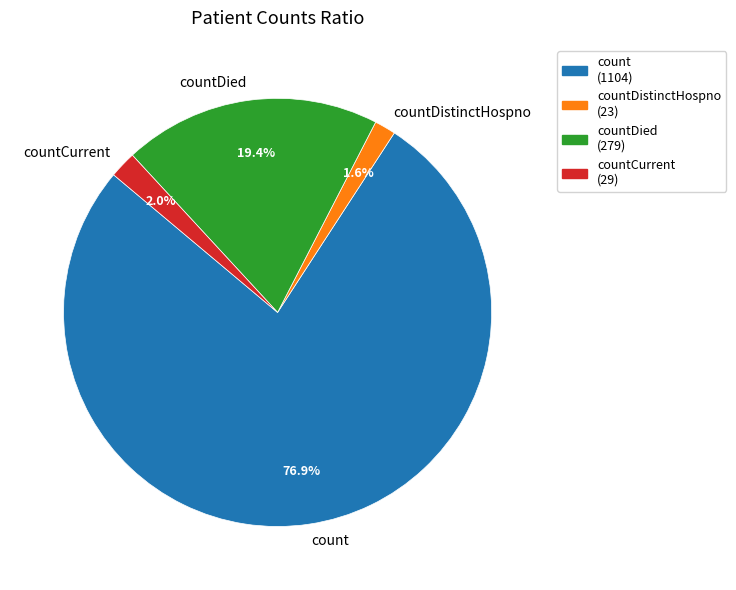

How many slices are in this pie chart?

4